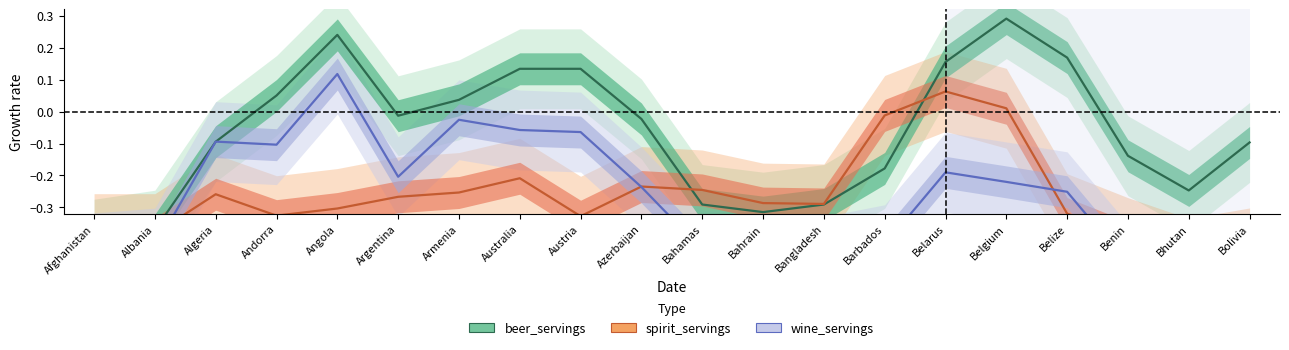

Which category has the lowest value in the beer_servings series?

Afghanistan